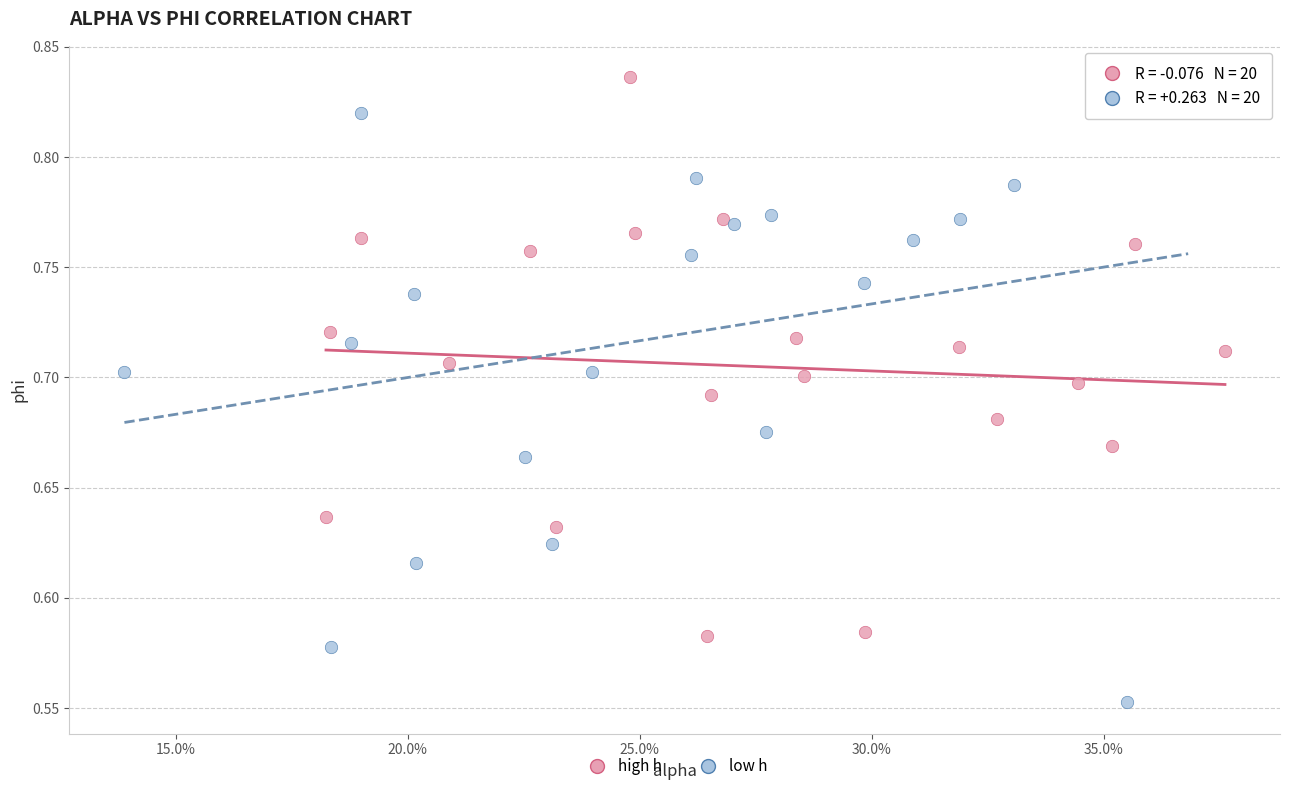

Which series contains the lowest Y value?

low h